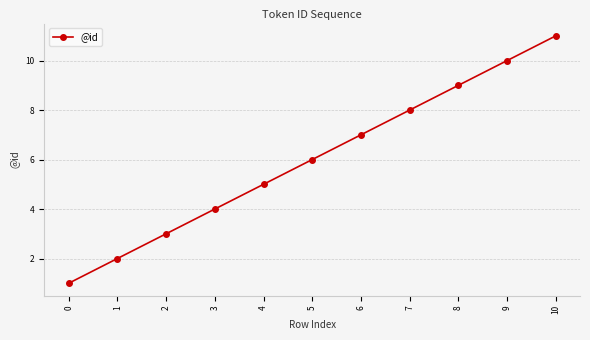

What is the difference between the maximum and second lowest values?

9